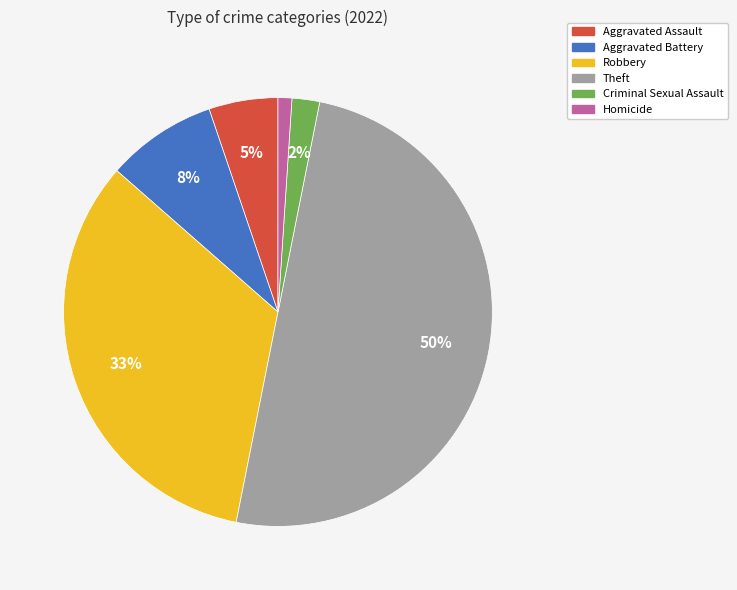

To the nearest percent, what is the difference between the Criminal Sexual Assault and Robbery slice percentages?

31%